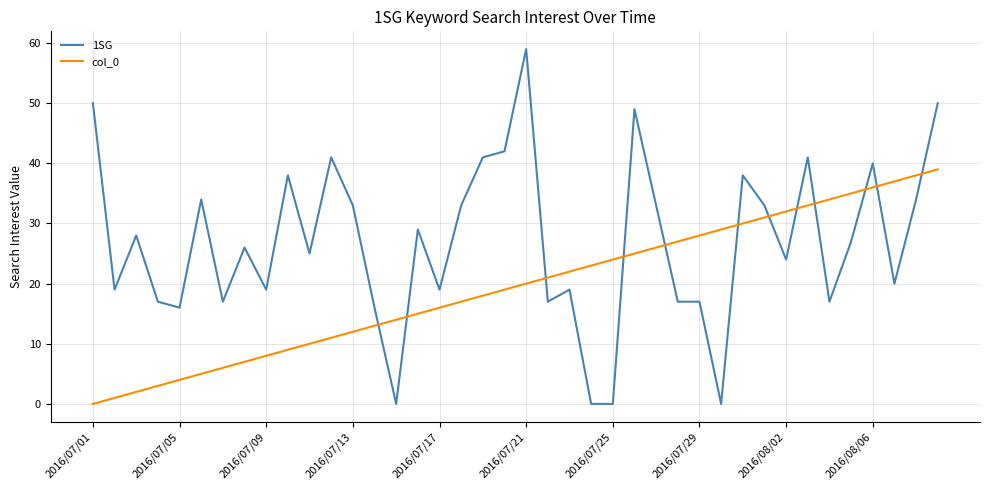

Does the chart have visible grid lines?

Yes